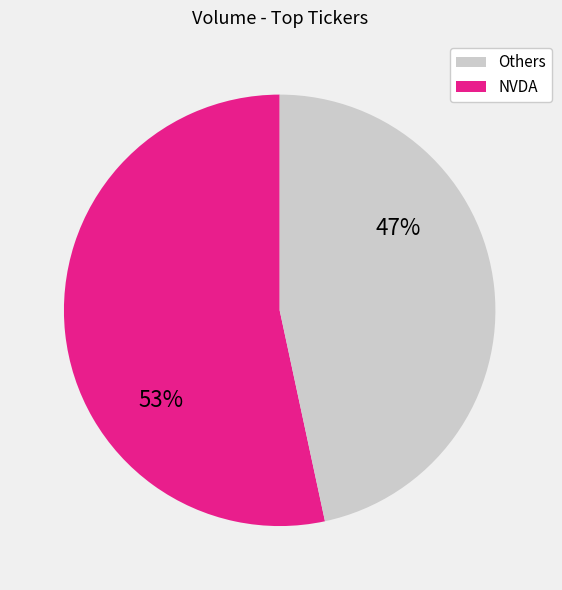

Between NVDA and Others, which is larger?

Others